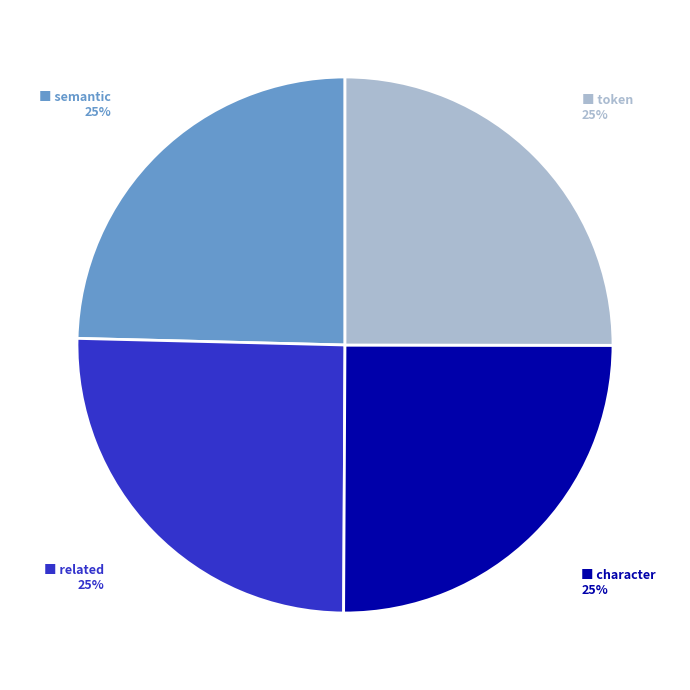

To the nearest percent, what is the average slice percentage?

25%